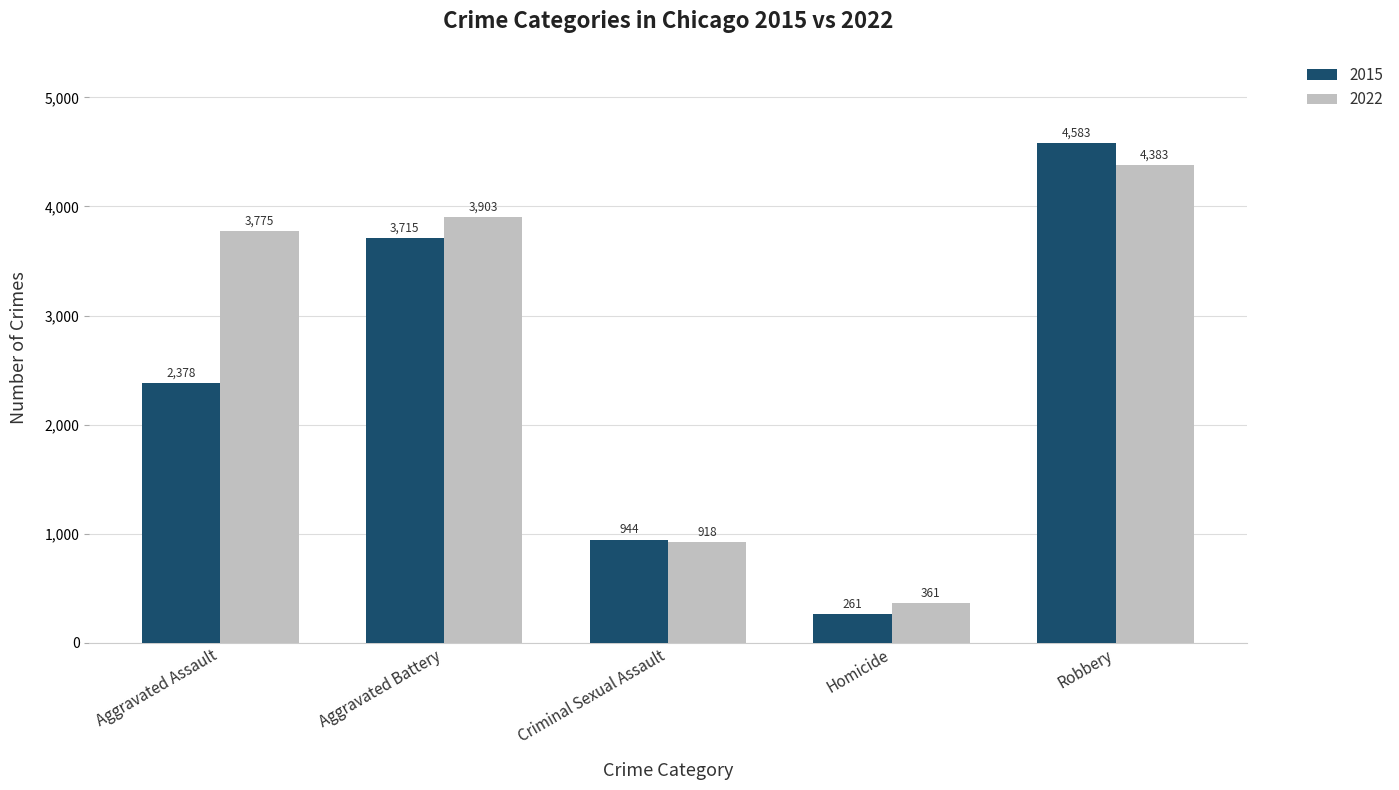

How many groups of bars are there?

5